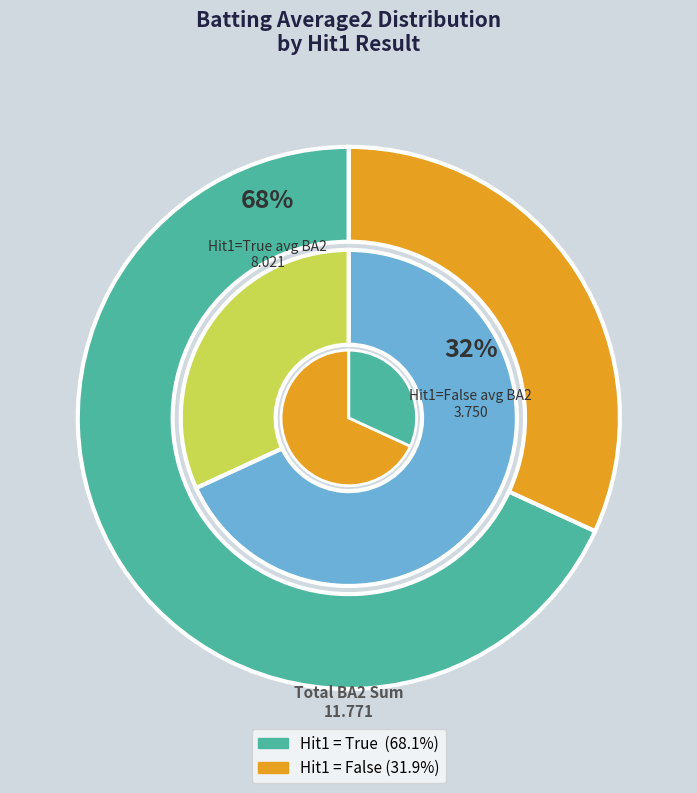

Is it true that Derrek Lee is 21% of the pie?

False